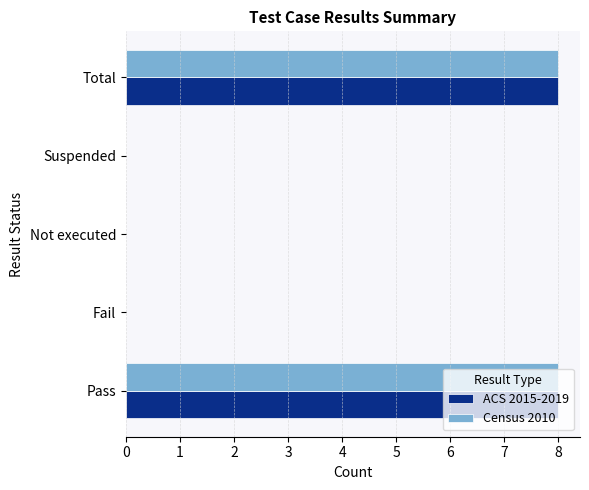

What is the sum of all Census 2010 values?

16